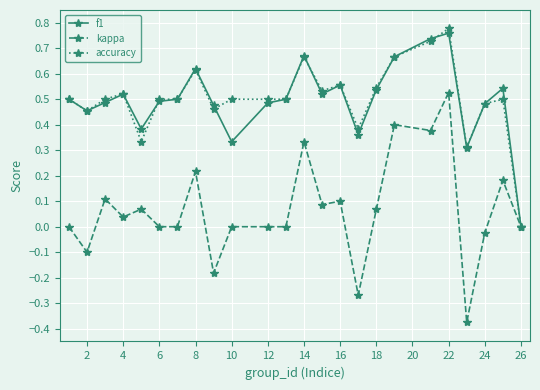

Which series has the largest range (max minus min)?

kappa